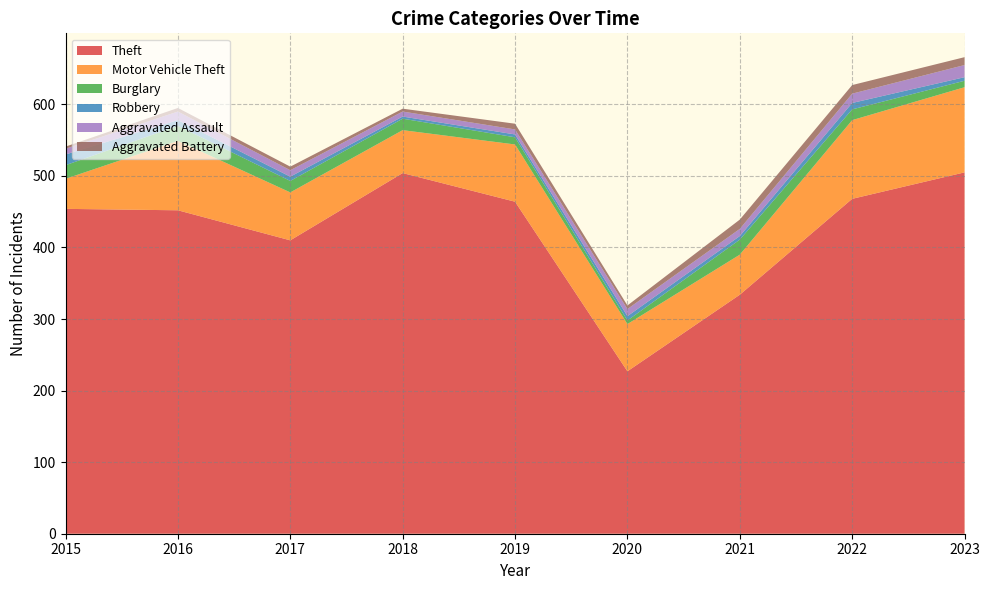

Reading left to right, list all the values displayed in this chart.

Theft: 454	452	410	504	464	227	334	468	505
Motor Vehicle Theft: 42	97	67	60	80	66	56	110	119
Burglary: 19	21	16	16	10	5	21	15	9
Robbery: 15	8	6	3	4	6	5	9	5
Aggravated Assault: 8	12	9	7	7	10	10	13	17
Aggravated Battery: 3	5	5	4	8	5	13	12	11